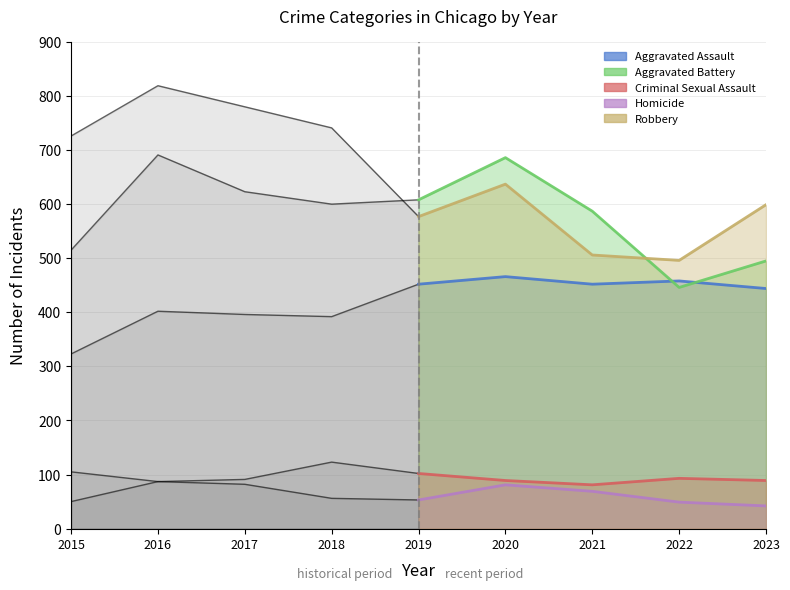

Count the number of categories in the chart.

9